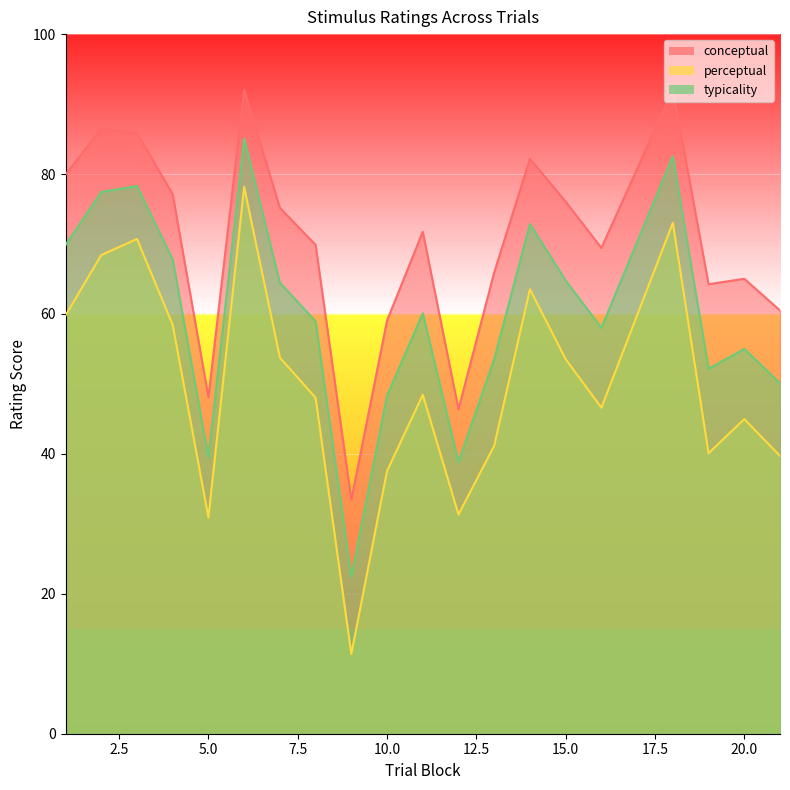

What is the difference between the maximum and minimum values in the conceptual series?

58.6